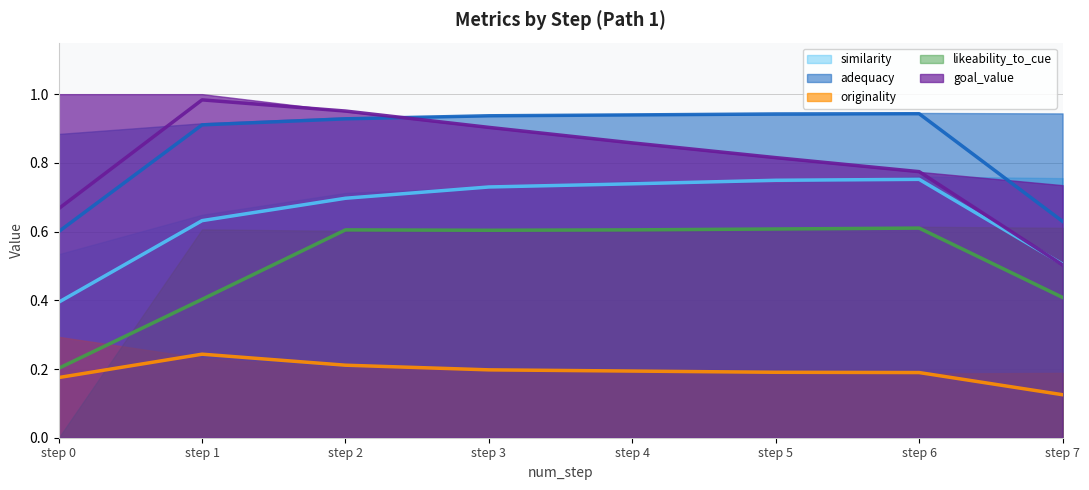

True or false: adequacy (avg) and goal_value (avg) intersect in this chart.

True